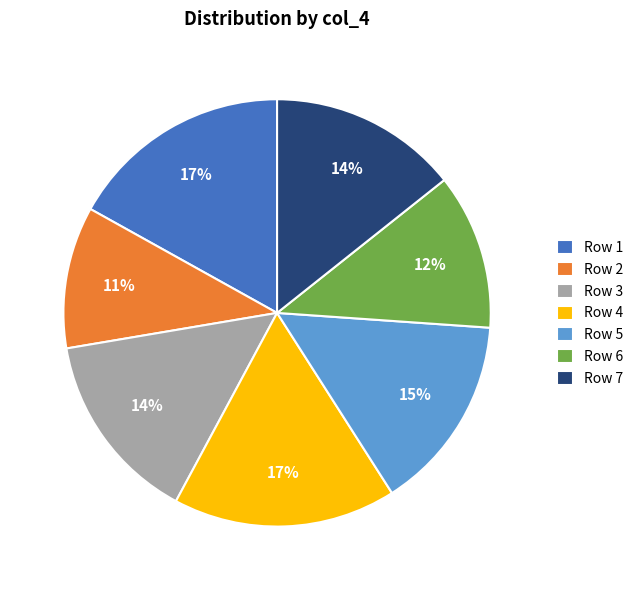

Which has a higher value, Row 2 or Row 4?

Row 4